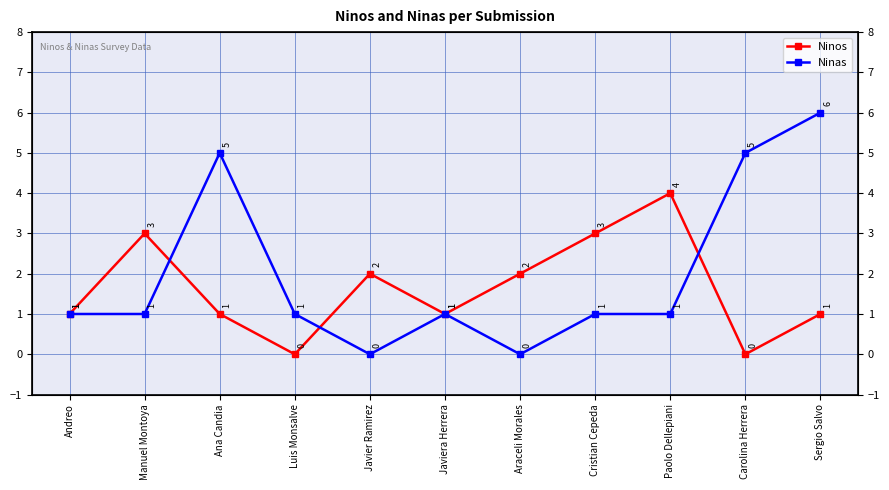

Which category has the highest value across all series?

Sergio Salvo